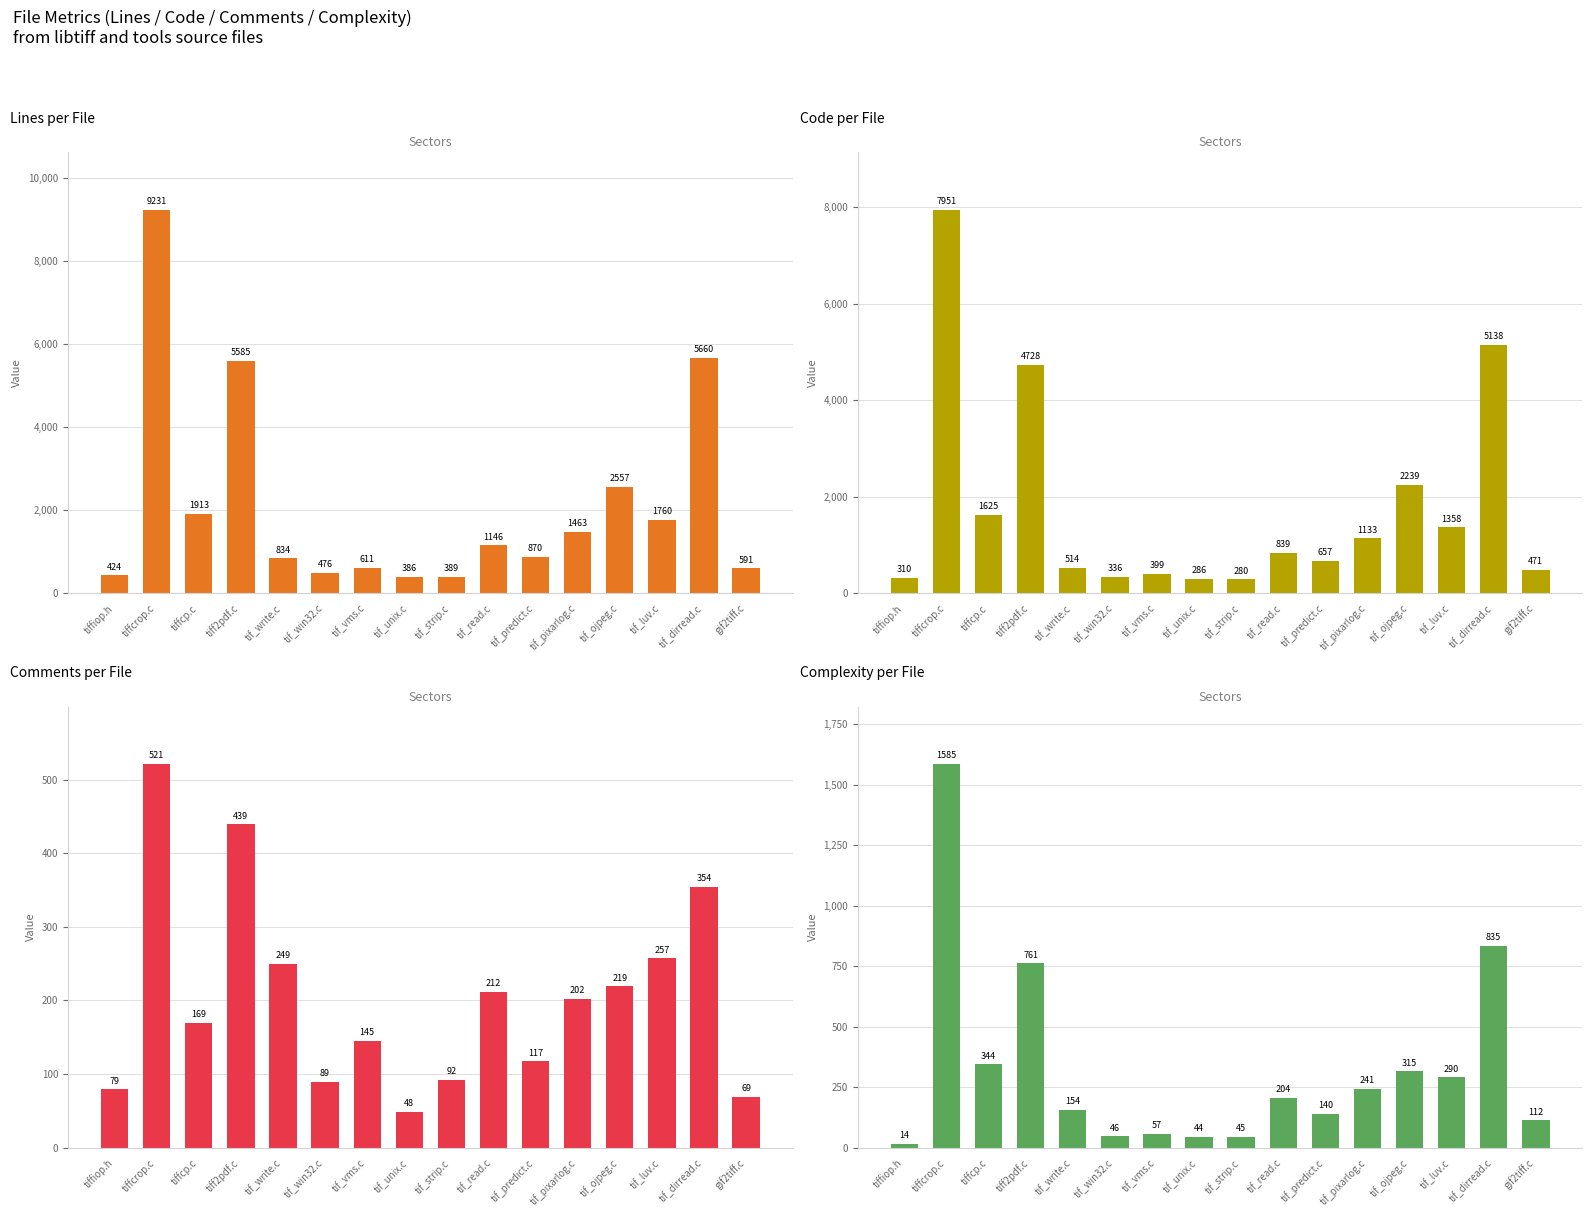

At which category is the sum across all series the highest?

tiffcrop.c